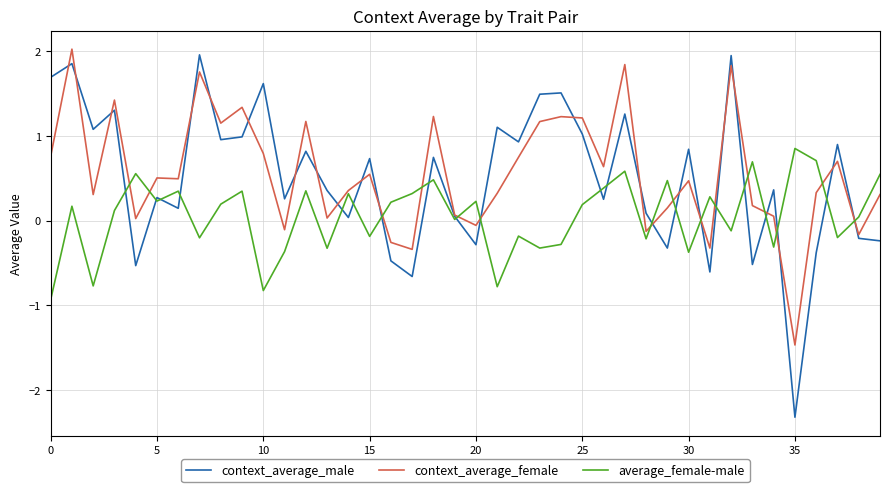

Which series ends up on top after the final intersection of context_average_male and context_average_female?

context_average_female